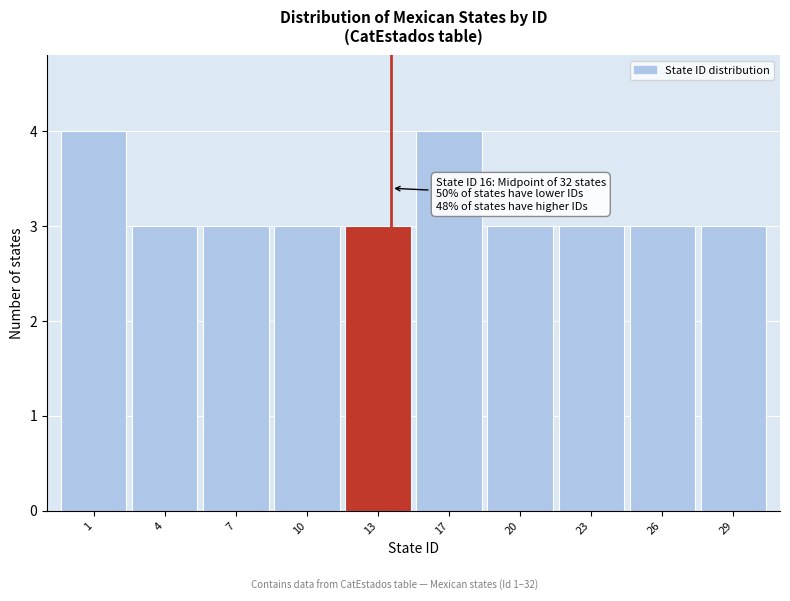

Reading right to left, list all the values displayed in this chart.

3	3	3	3	4	3	3	3	3	4